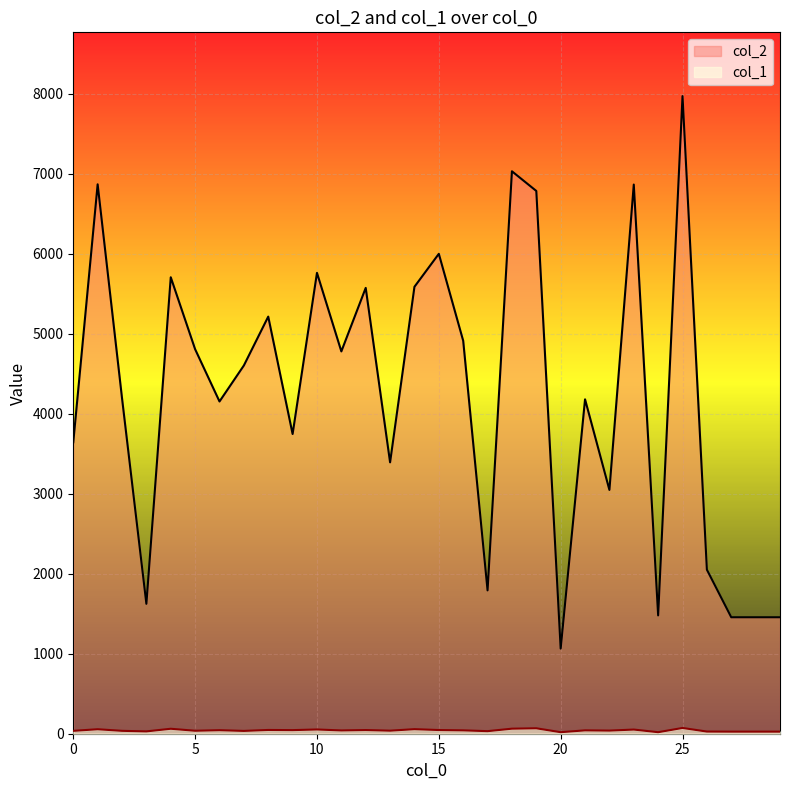

What is the difference between the col_1 values at 14 and 6?

13